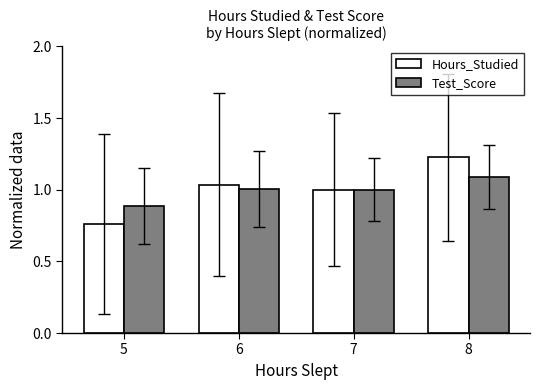

What is the lowest value of the Test_Score series?

0.9